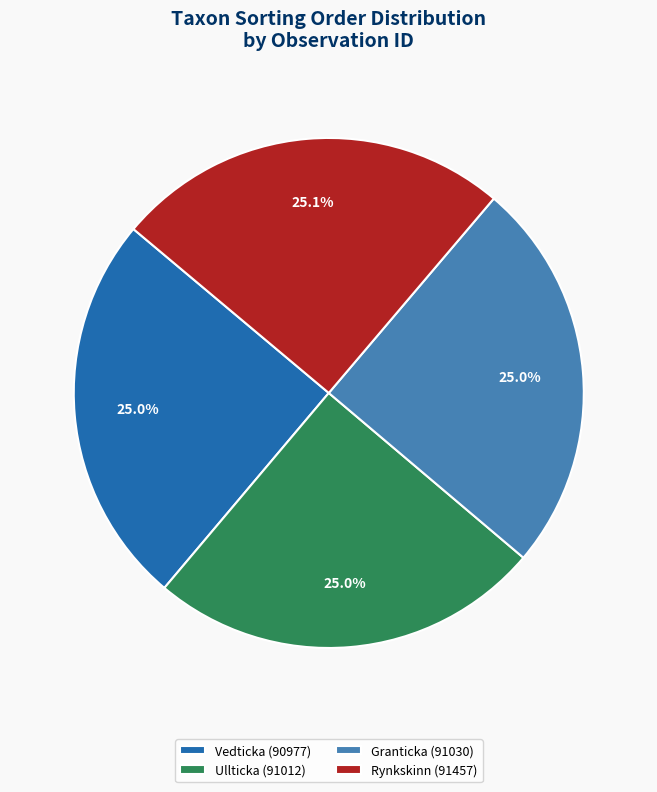

Is there any slice that represents more than half of the pie?

No